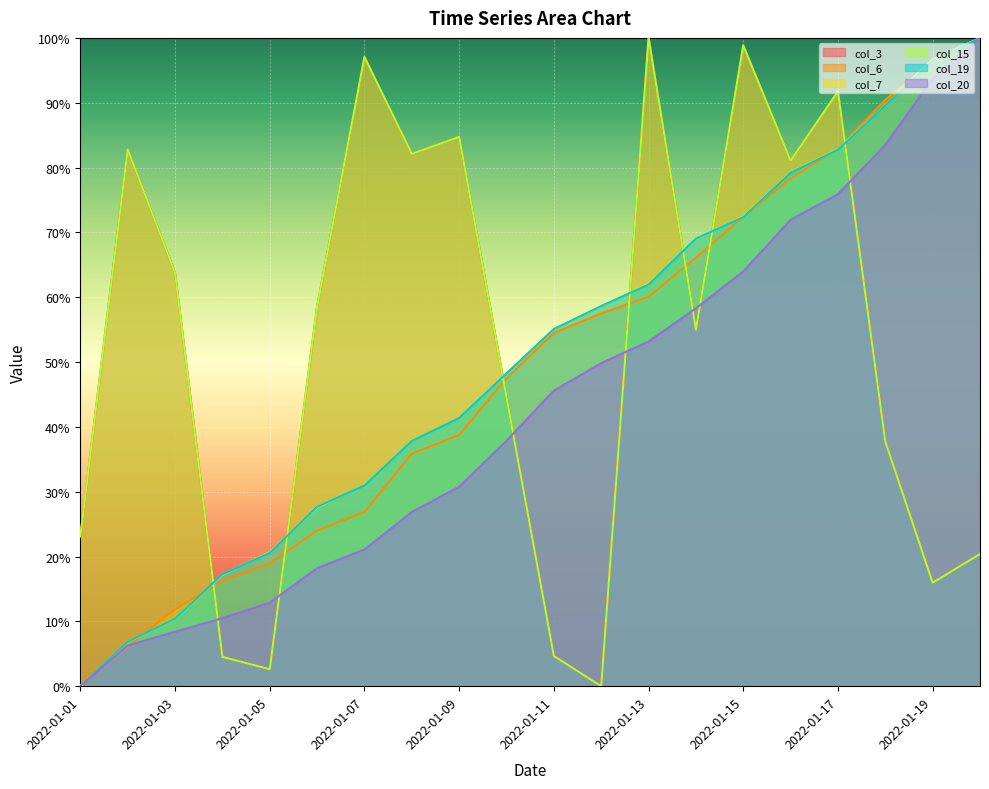

Count the number of data series in this chart.

6